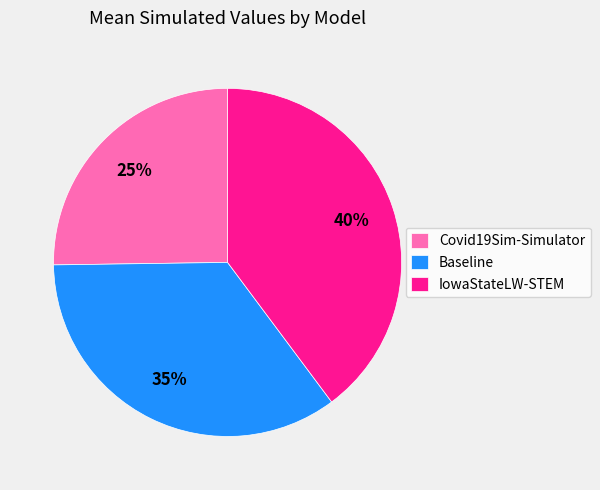

Do IowaStateLW-STEM and Baseline together represent more than half of the pie?

Yes